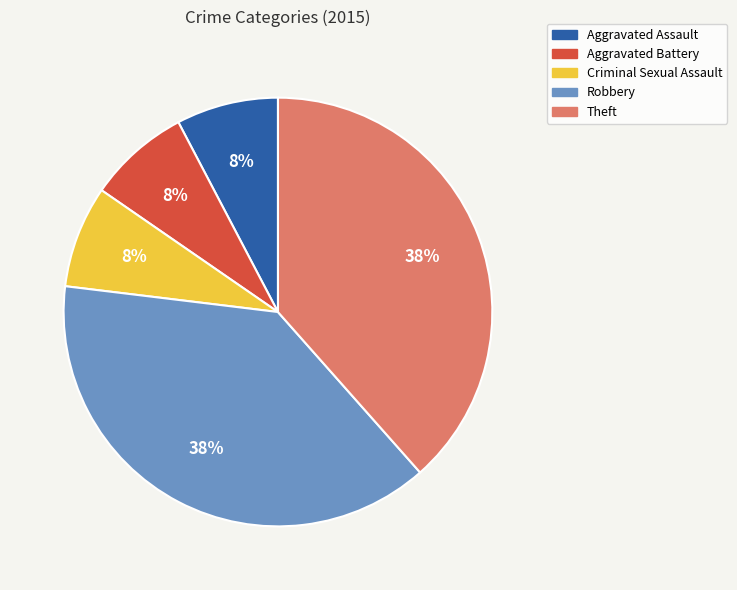

Does any single category account for the majority?

No